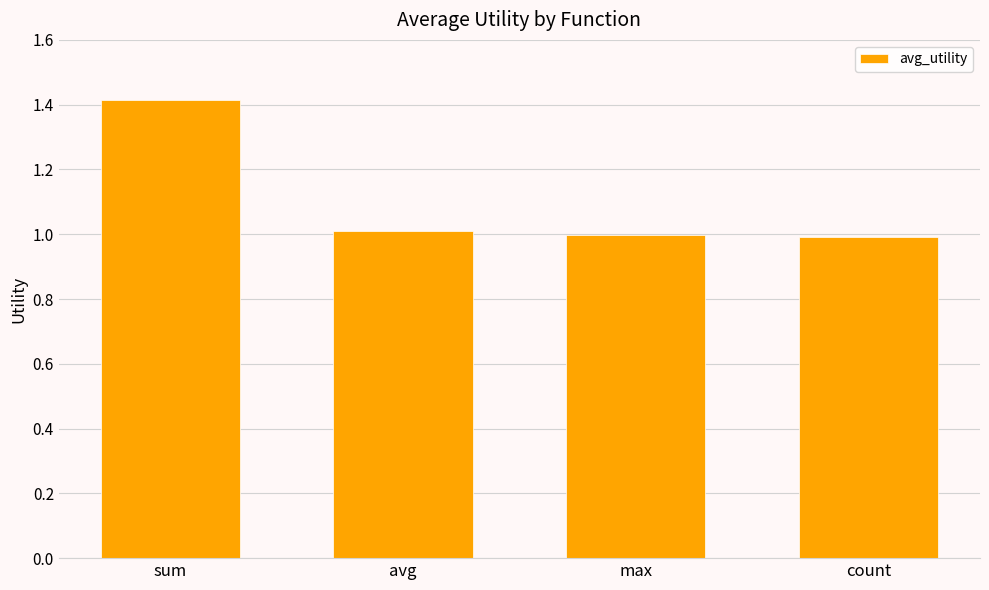

What is the maximum value shown in the chart?

1.4